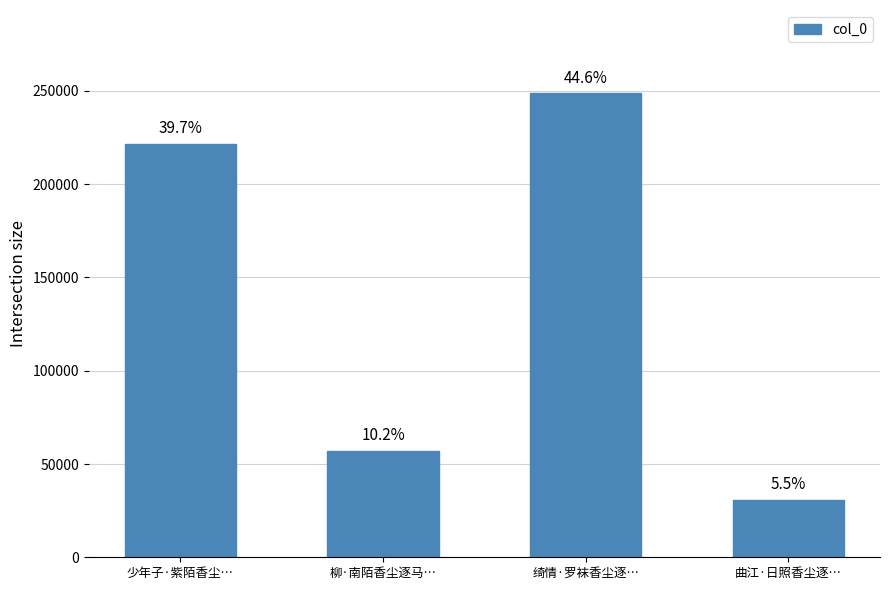

How many bars are there in total?

4